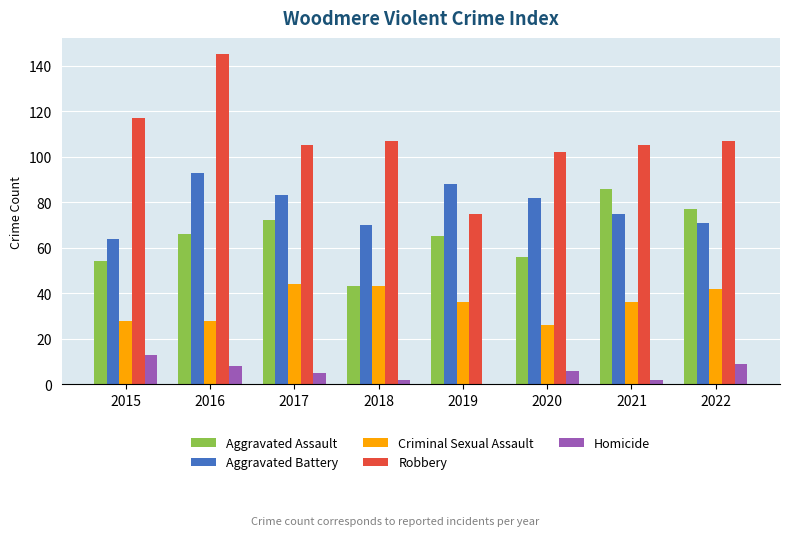

Reading left to right, what are all the values shown in this chart?

Aggravated Assault: 54	66	72	43	65	56	86	77
Aggravated Battery: 64	93	83	70	88	82	75	71
Criminal Sexual Assault: 28	28	44	43	36	26	36	42
Robbery: 117	145	105	107	75	102	105	107
Homicide: 13	8	5	2	0	6	2	9